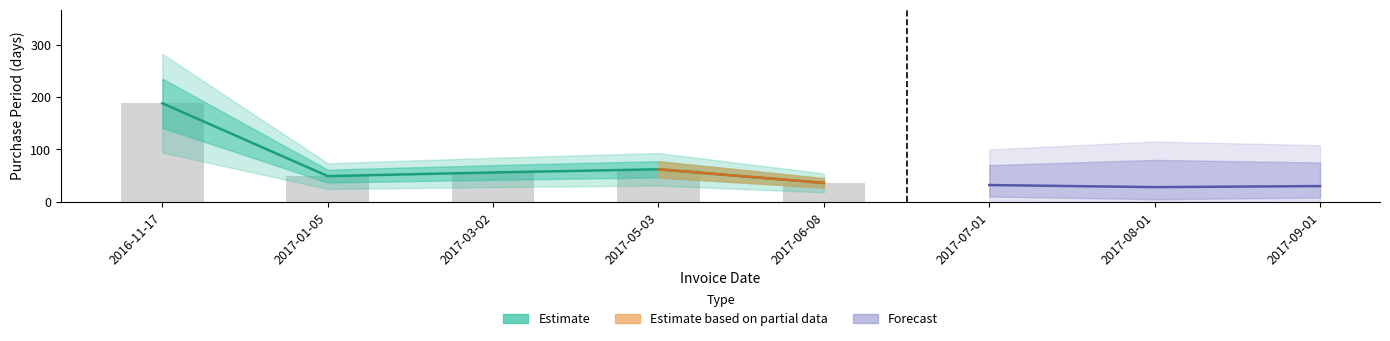

What is the sum of all values?

391